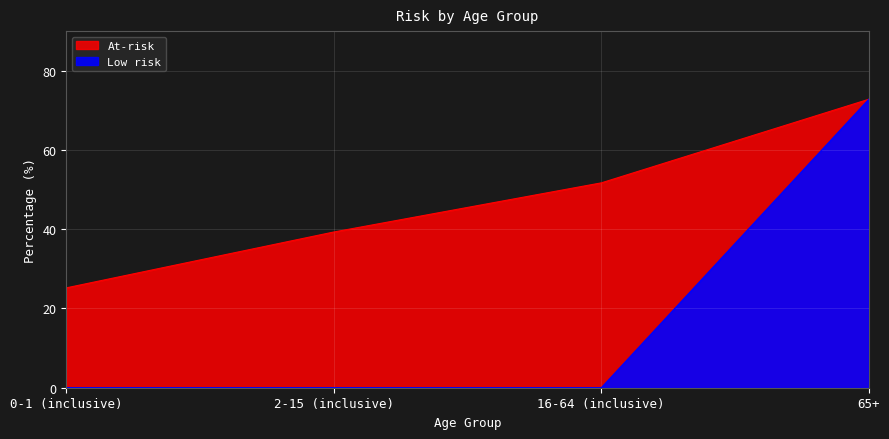

What is the difference between the maximum and minimum values in the Low risk series?

72.8